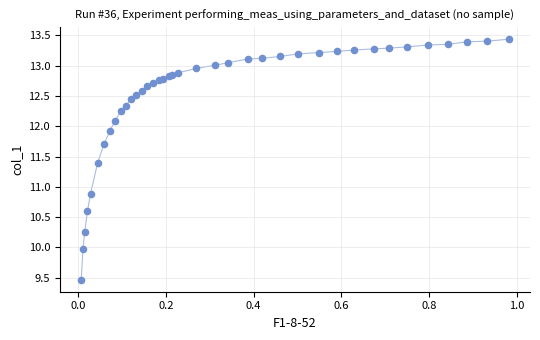

What Y value in the scatter plot is closest to 11?

10.9